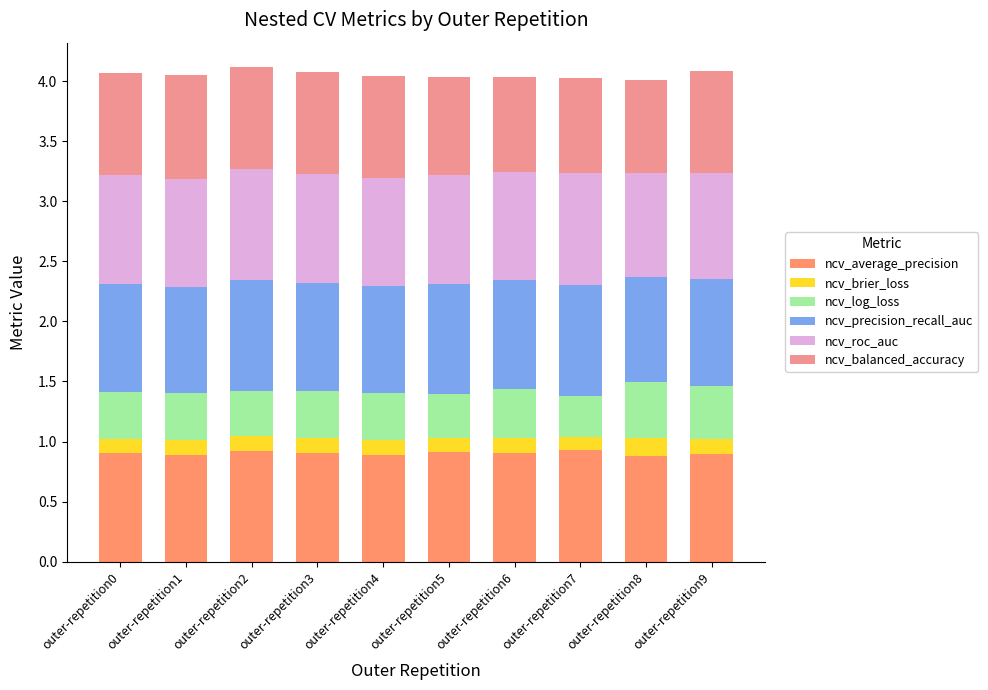

The ncv_average_precision series shows 0.9 at outer-repetition2. True or false?

True